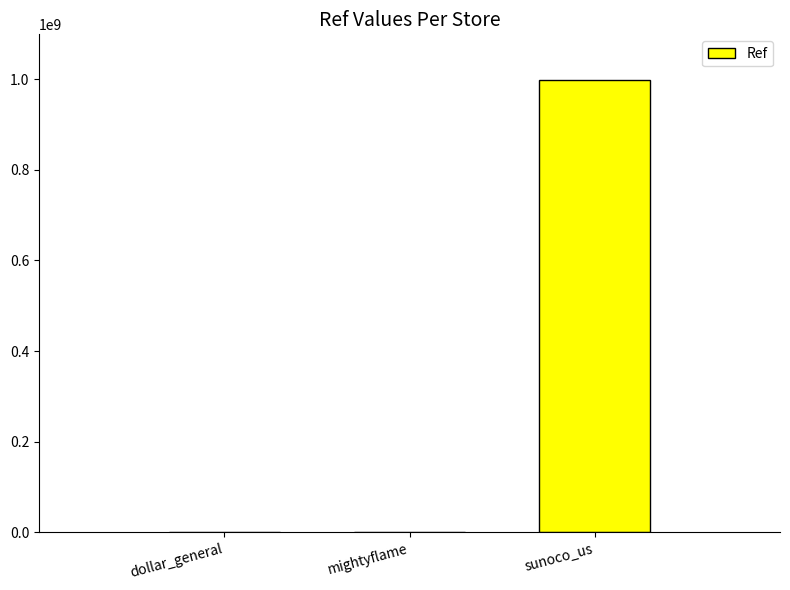

What is the difference between the values at dollar_general and mightyflame?

17604